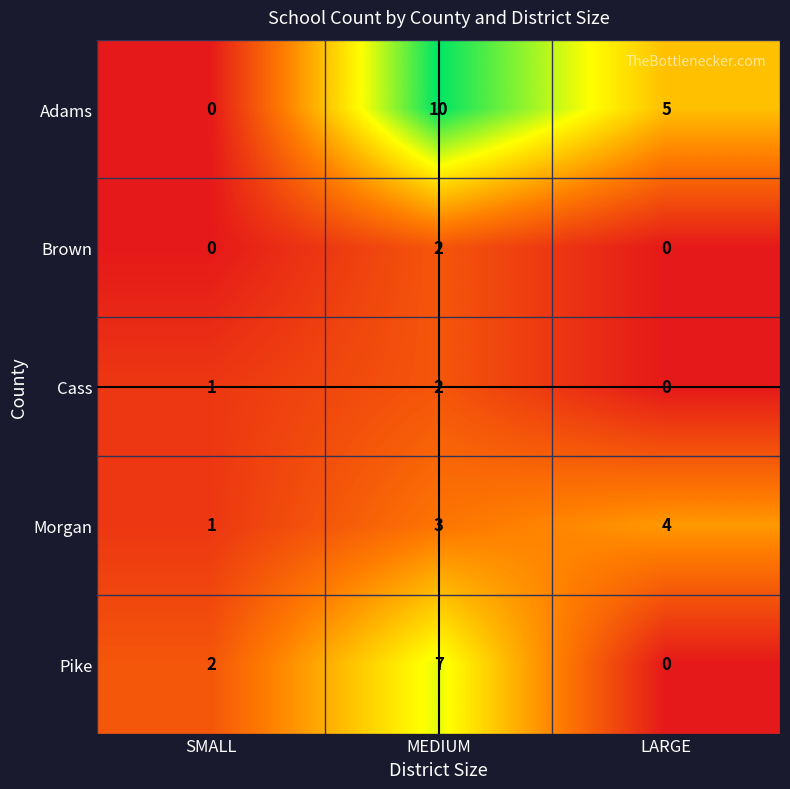

What is the sum of the Adams values at MEDIUM and LARGE?

15